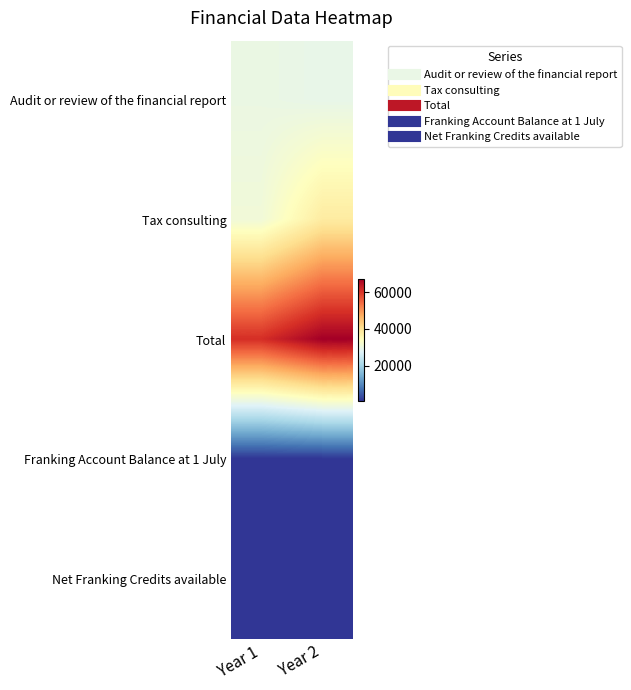

List the series in order of their peak value, lowest first.

Franking Account Balance at 1 July, Net Franking Credits available, Audit or review of the financial report, Tax consulting, Total